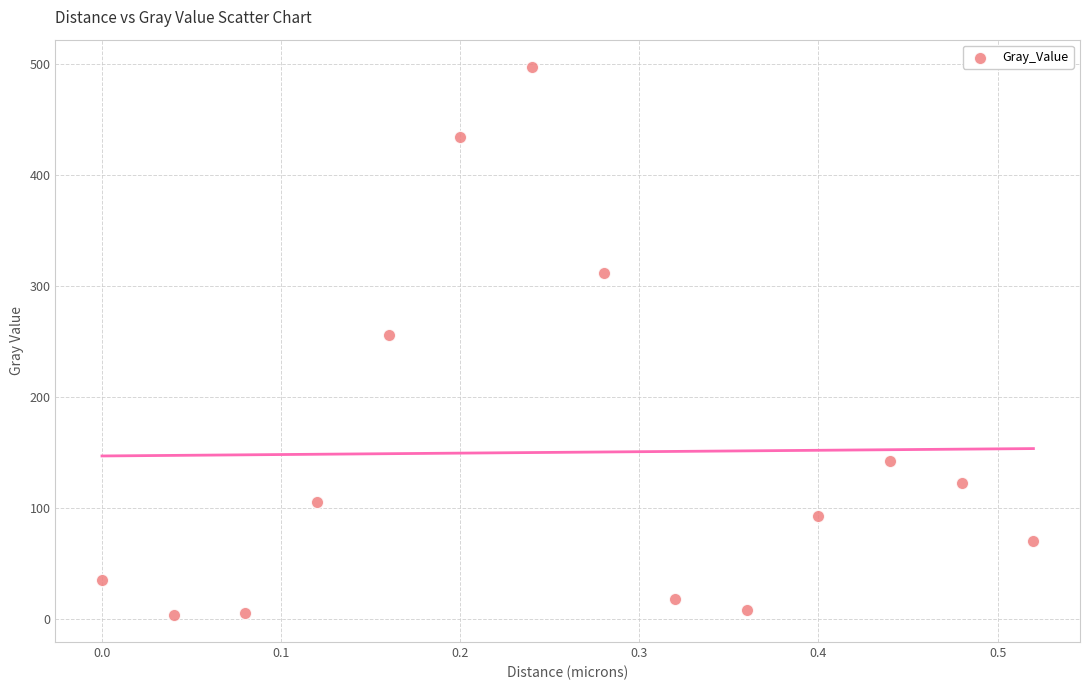

What Y value in the scatter plot is closest to 250?

255.8